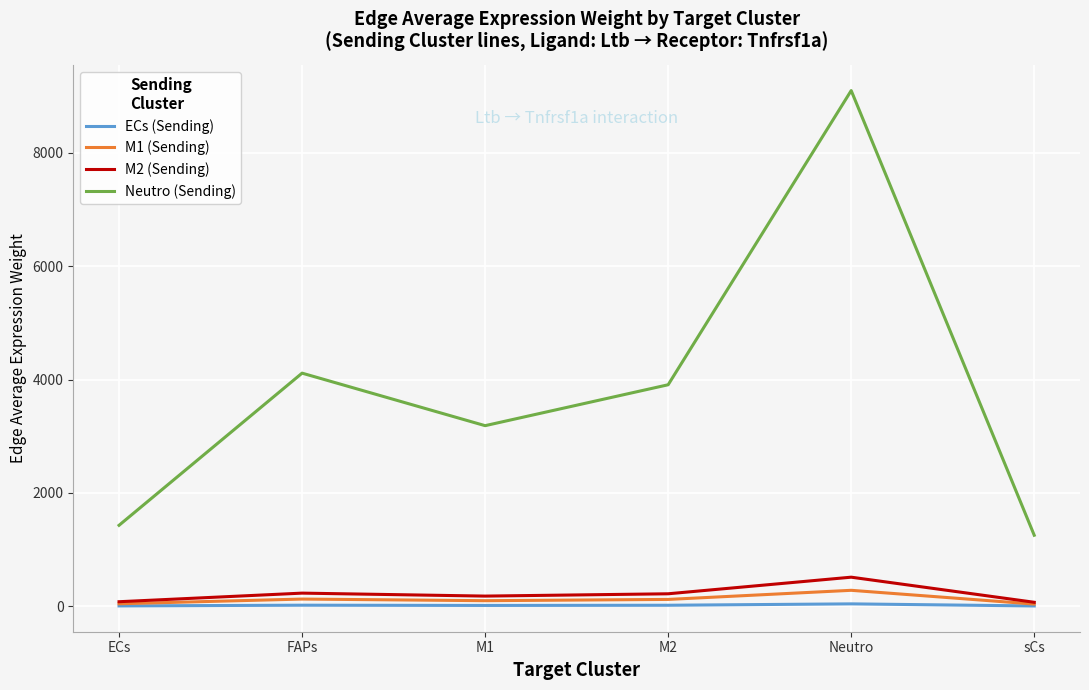

At how many categories does at least one series exceed 5419?

1